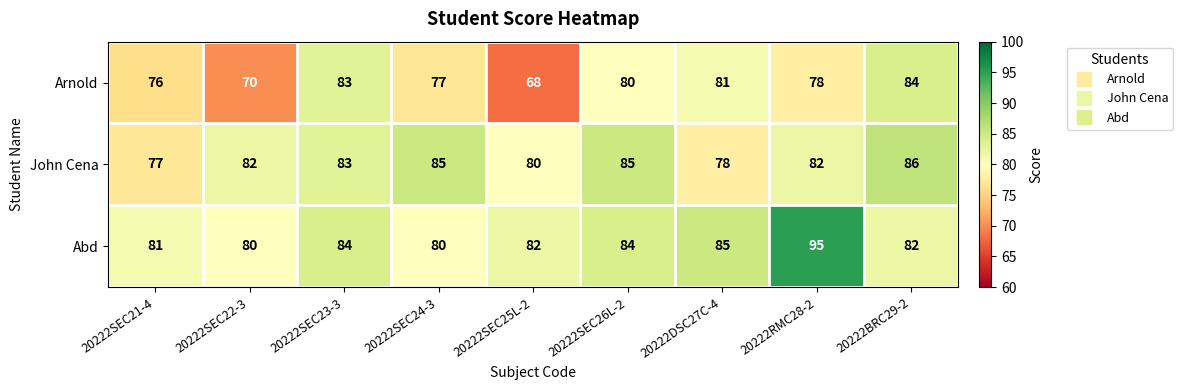

List the series in order of their peak value, lowest first.

Arnold, John Cena, Abd